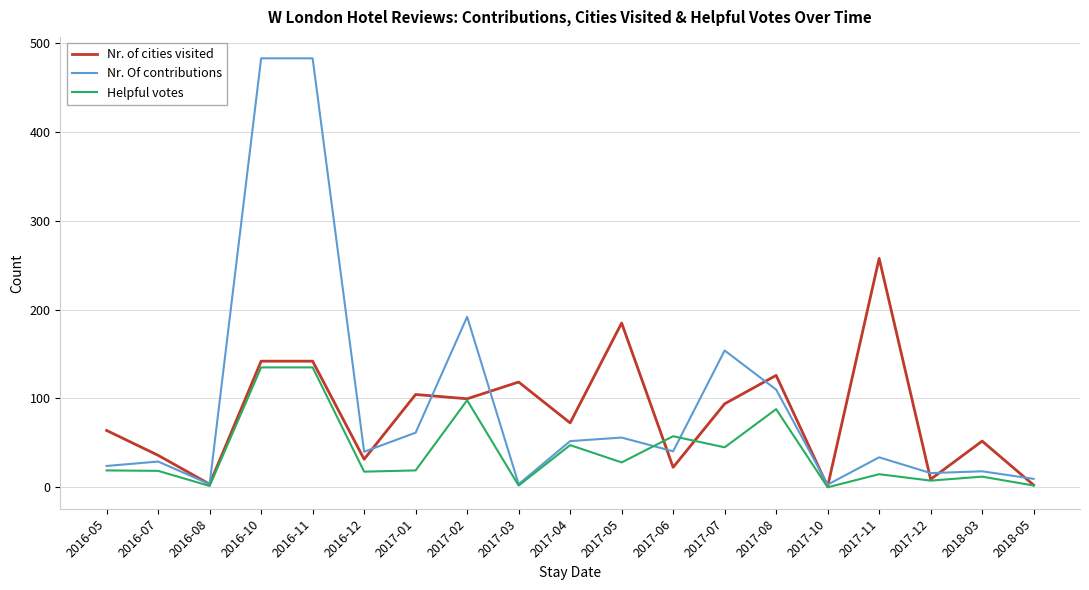

What is the sum of all Nr. of cities visited values?

1564.0